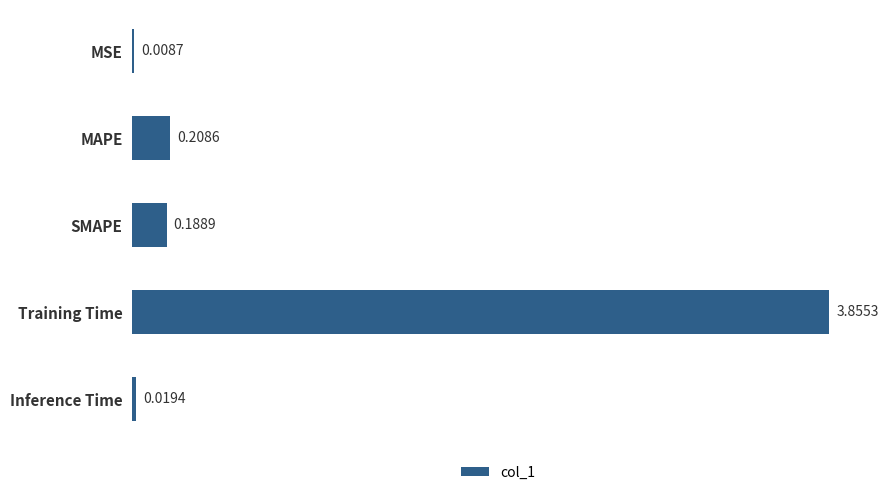

What is the average value?

0.9